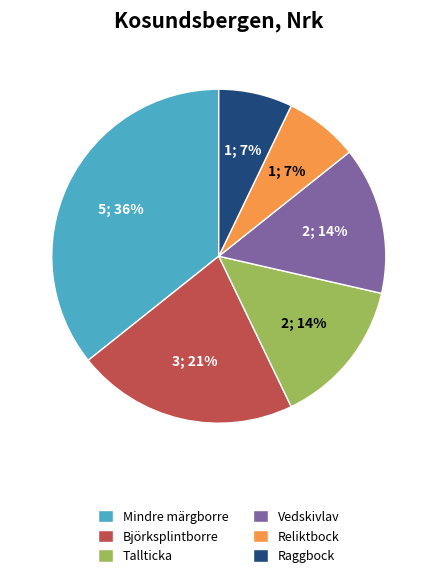

The Raggbock slice represents 1% of the pie. True or false?

False